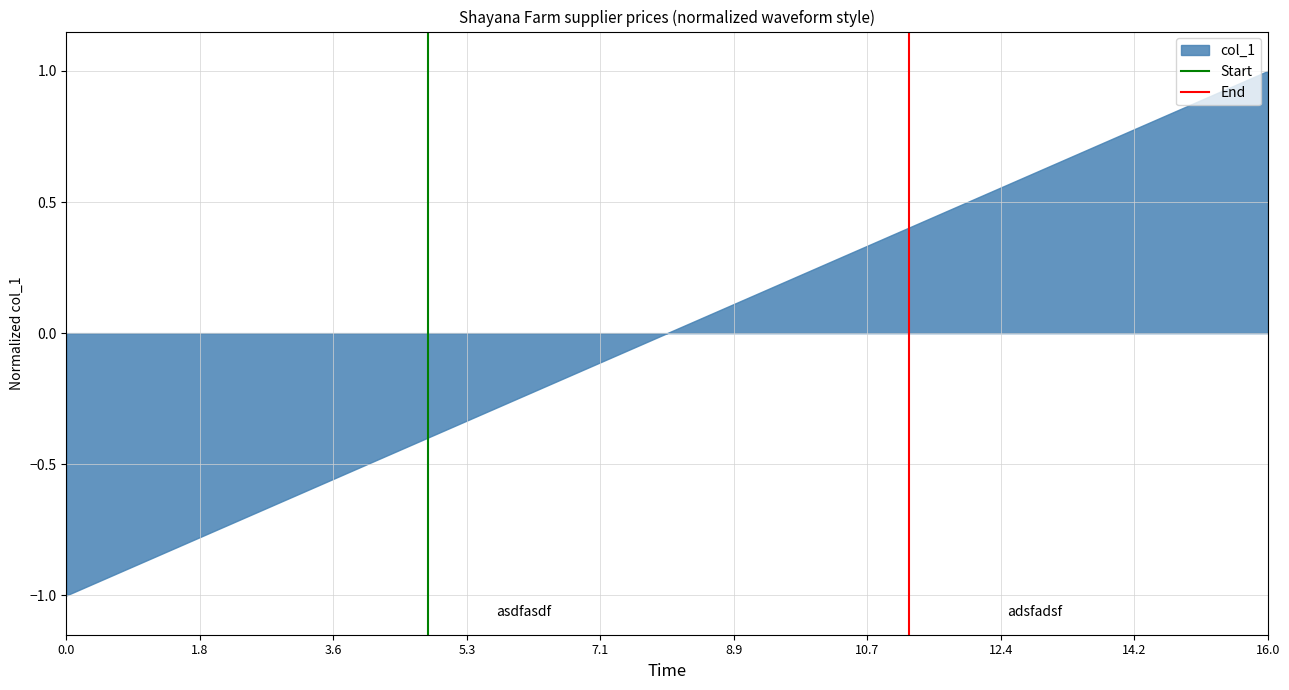

What is the difference between the maximum and minimum values?

2.0